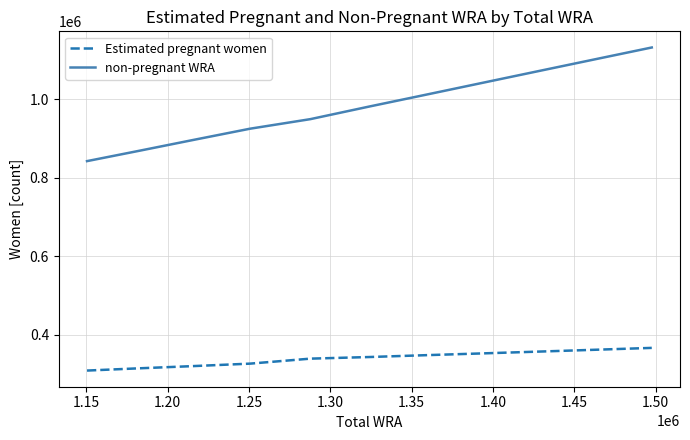

List the series in order of their peak value, highest first.

non-pregnant WRA, Estimated pregnant women